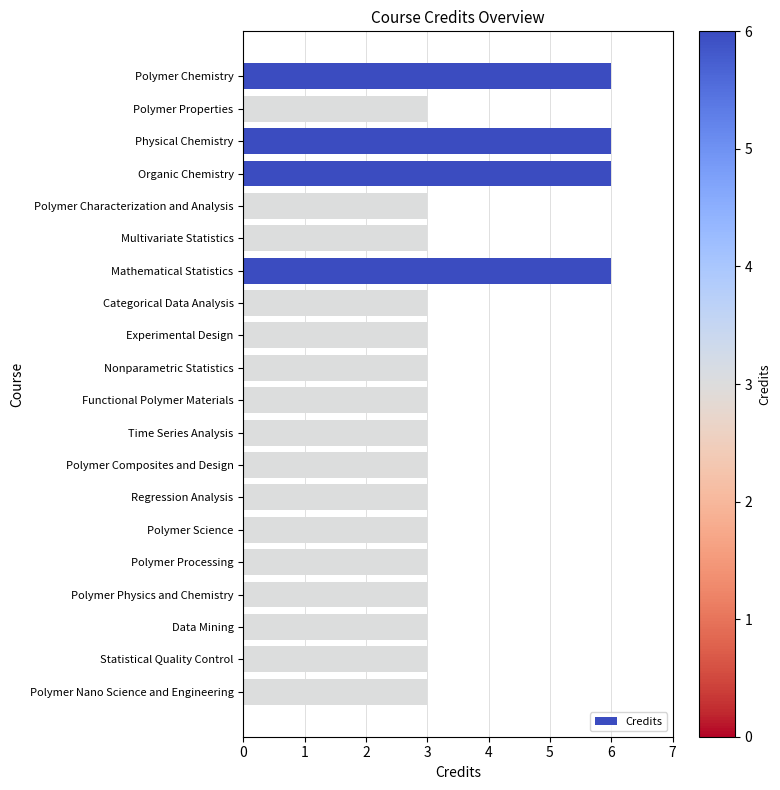

What position from the top is Regression Analysis?

14